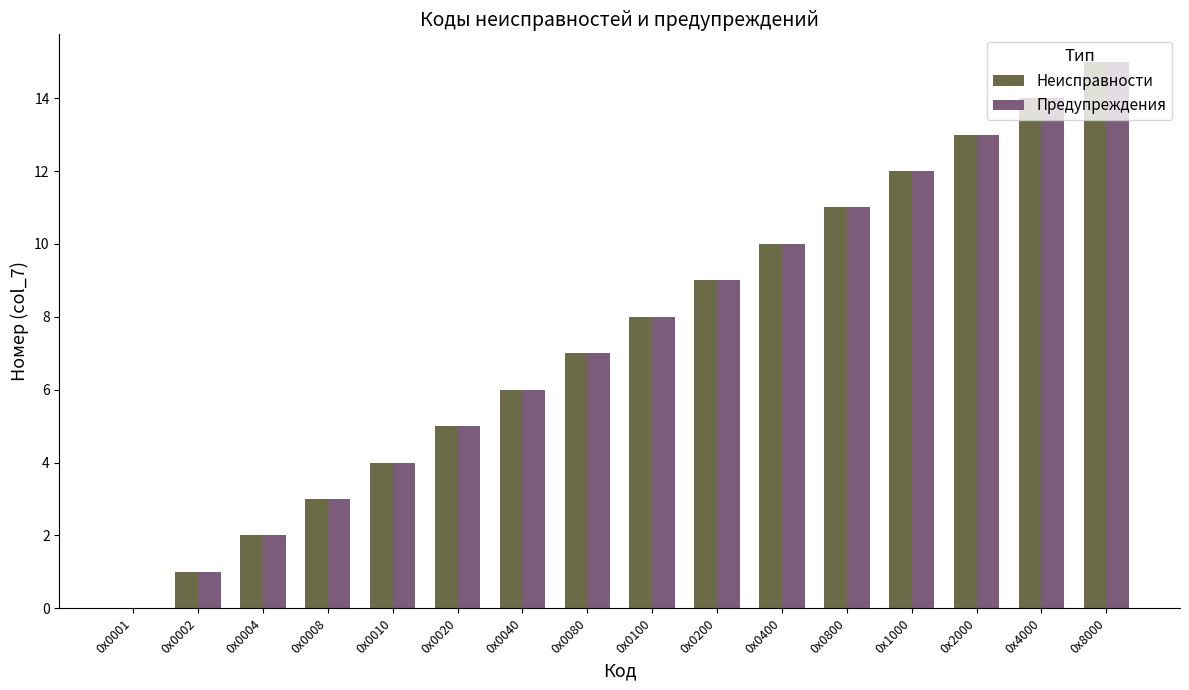

Which label corresponds to the largest value in the chart?

0х8000